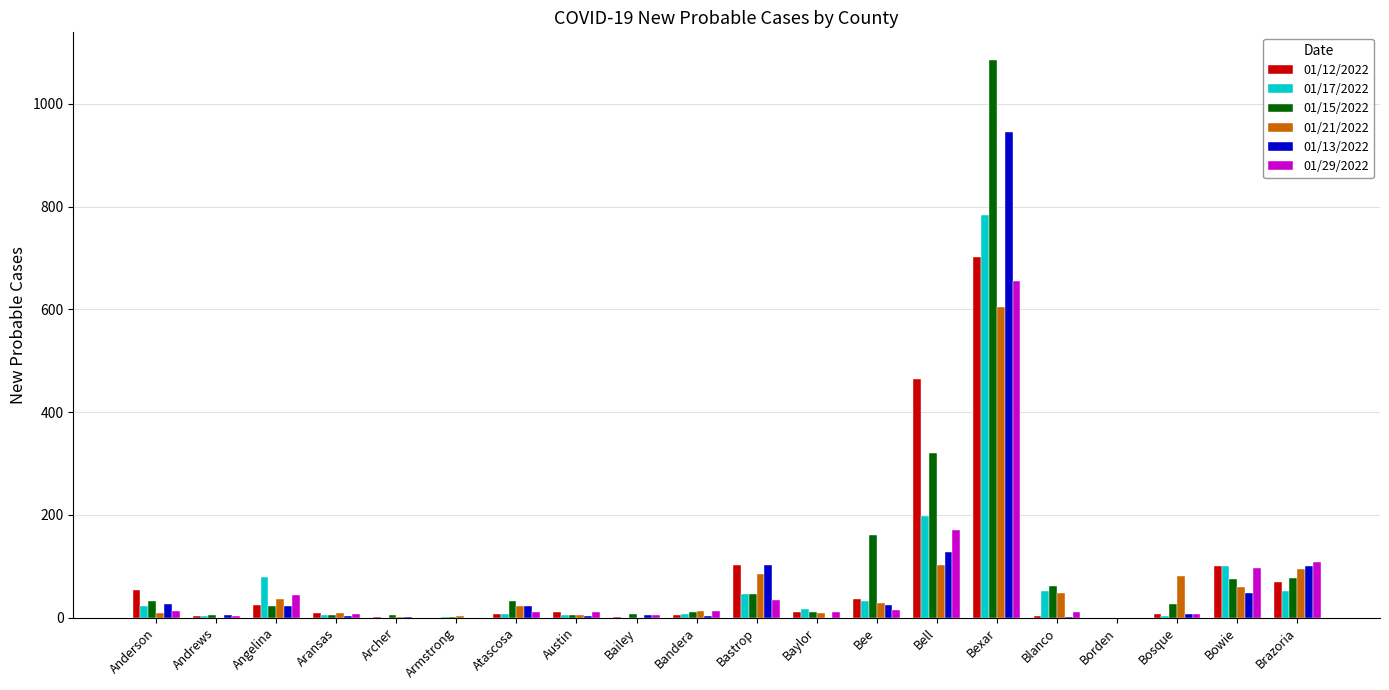

How many series are shown in this chart?

6